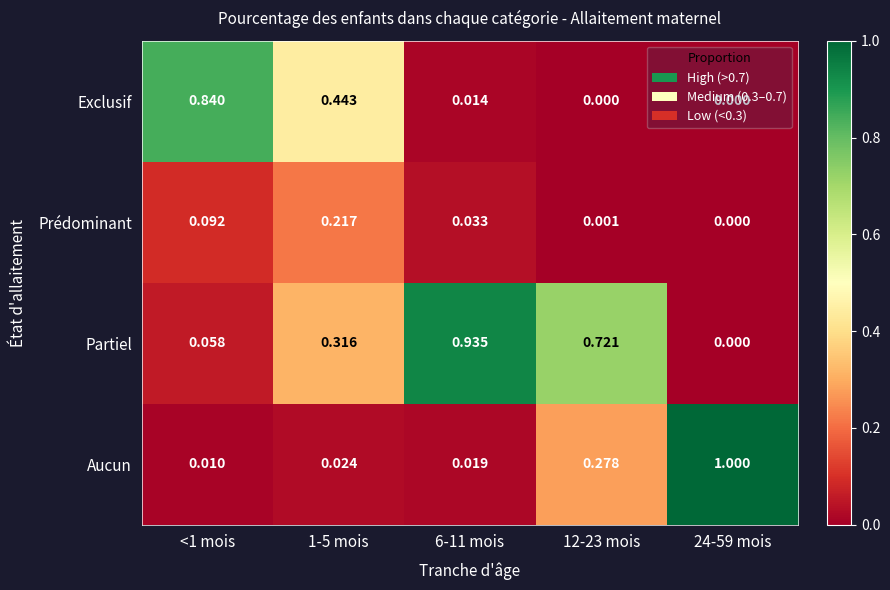

Which series has the largest total across all categories?

Partiel